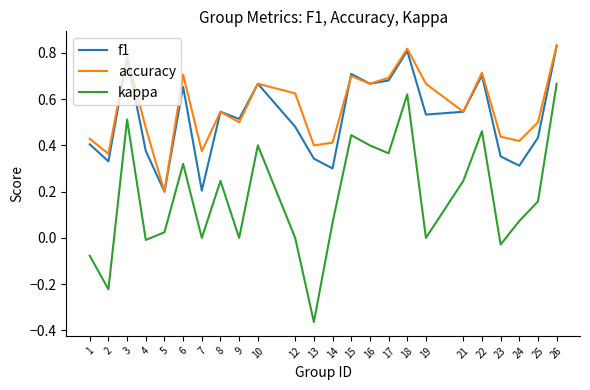

Which label corresponds to the smallest value in the chart?

13